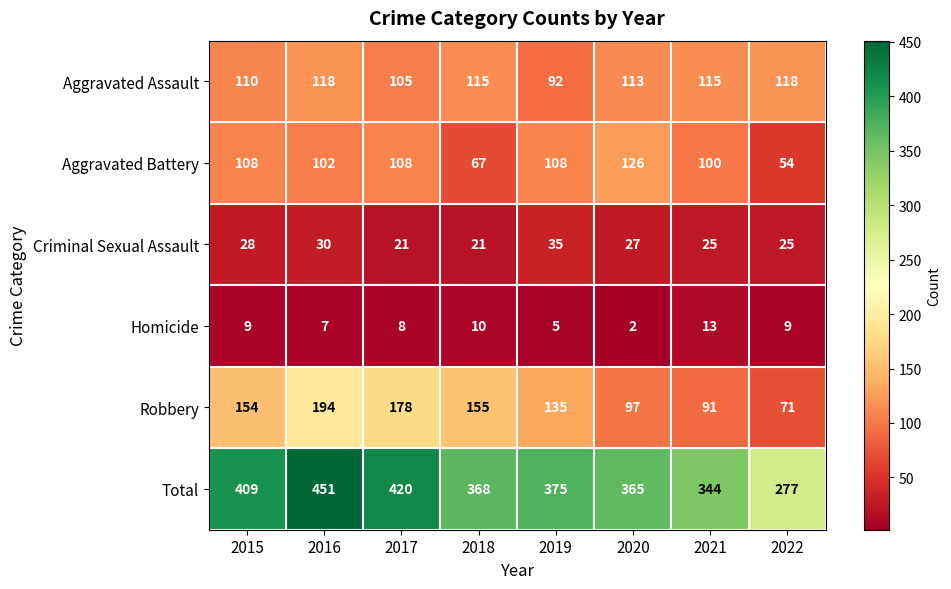

Which series changed the most between 2019 and 2021?

Robbery